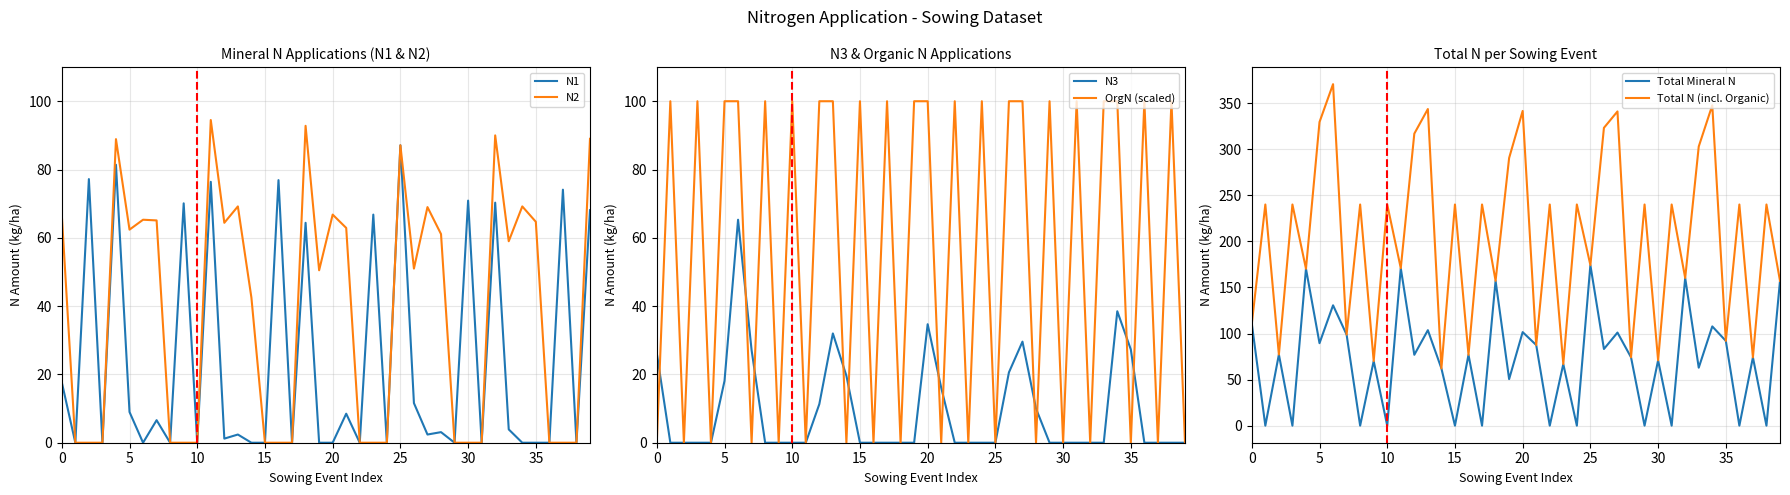

What is the difference between the highest and lowest values at 32?

160.3